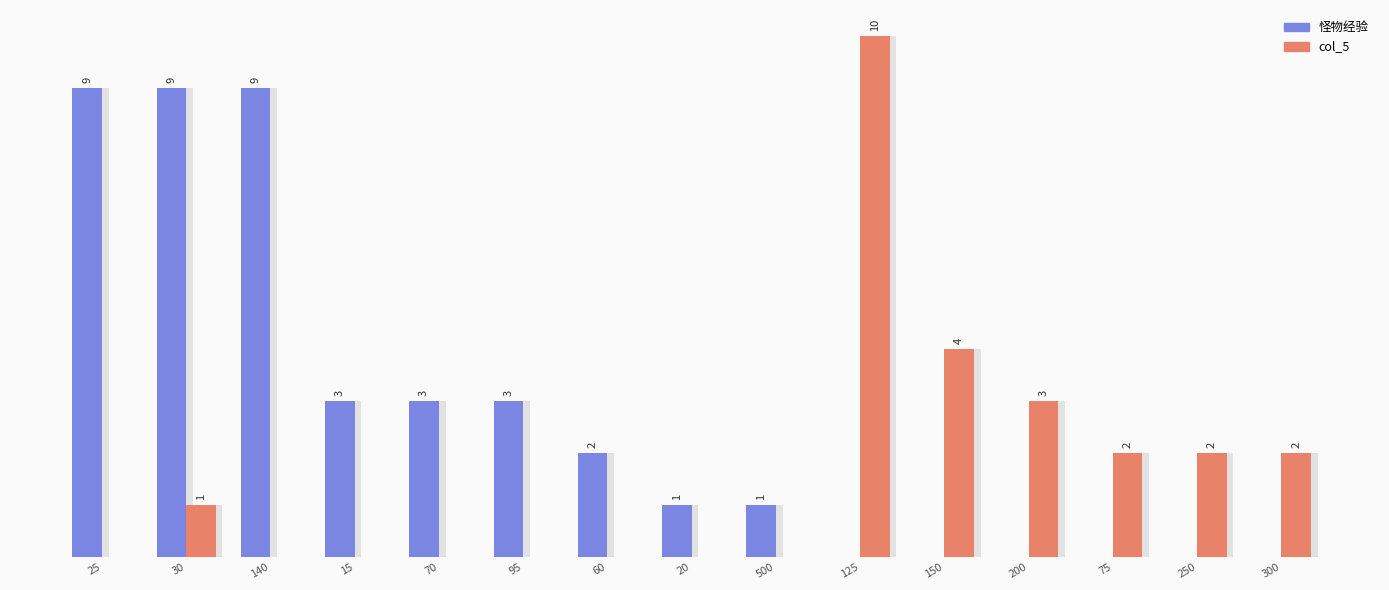

List the series in order of their peak value, highest first.

col_5, 怪物经验